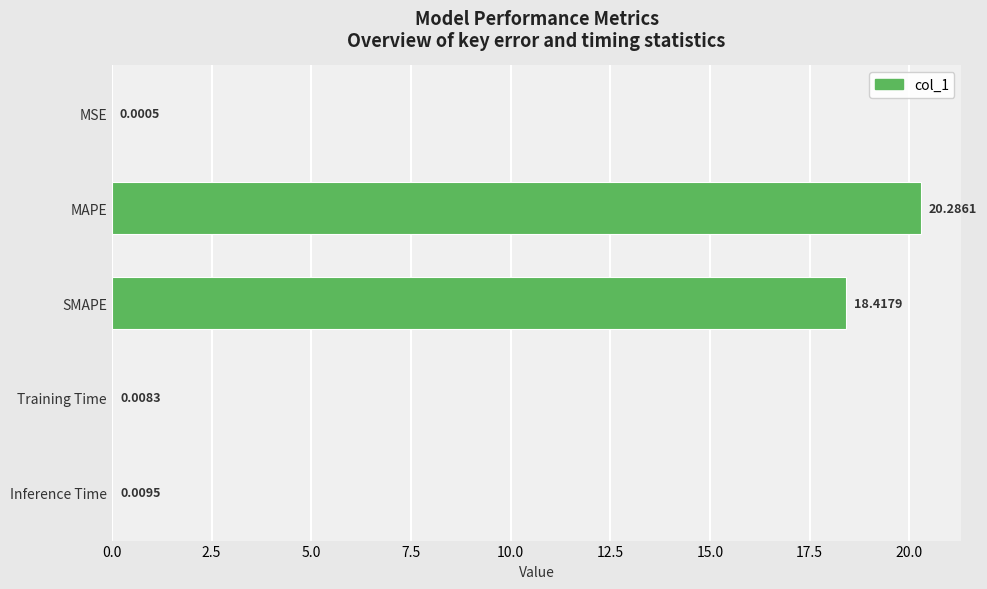

What is the sum of the values at MAPE and Training Time?

20.3